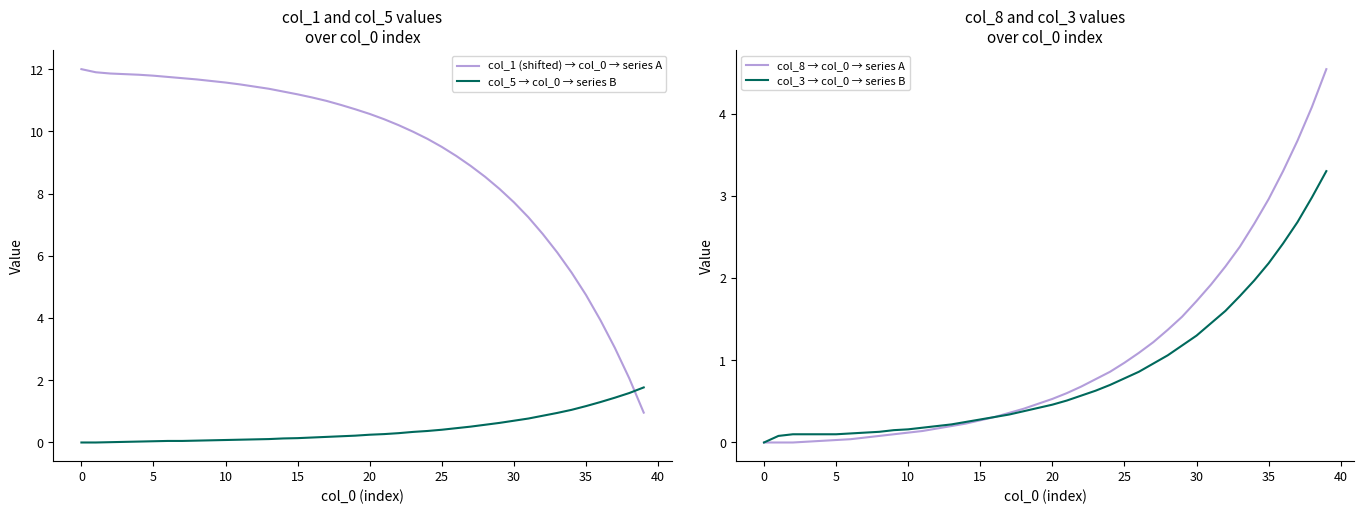

How many lines are shown in the chart?

4